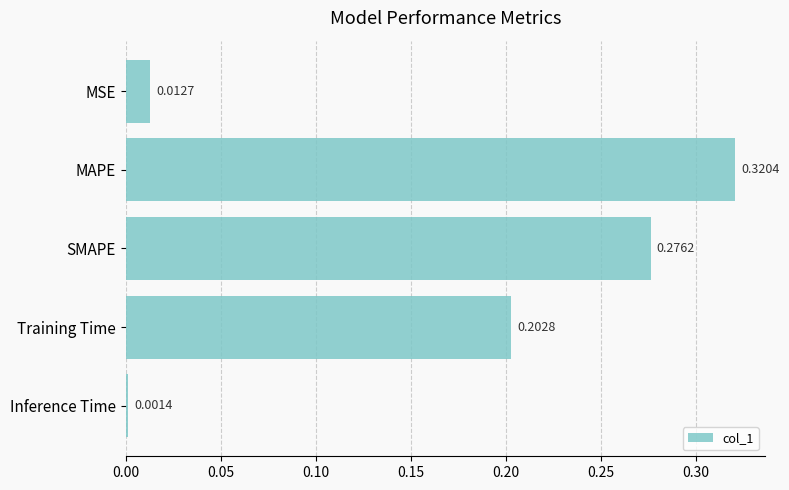

List the labels in order of value, largest first.

MAPE, SMAPE, Training Time, MSE, Inference Time